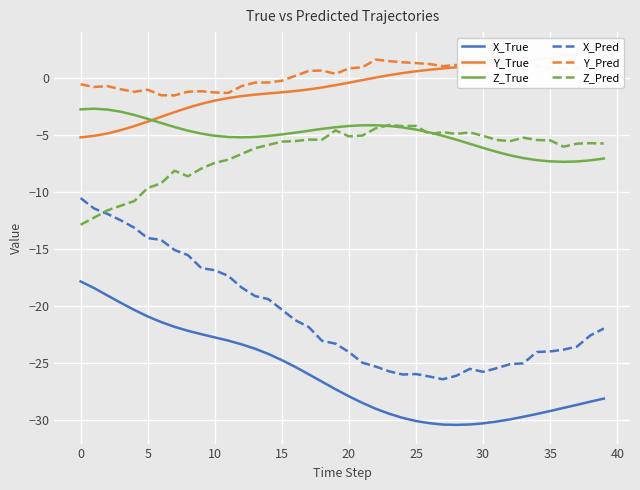

Is it true that Y_True equals 0.2 at 23?

False